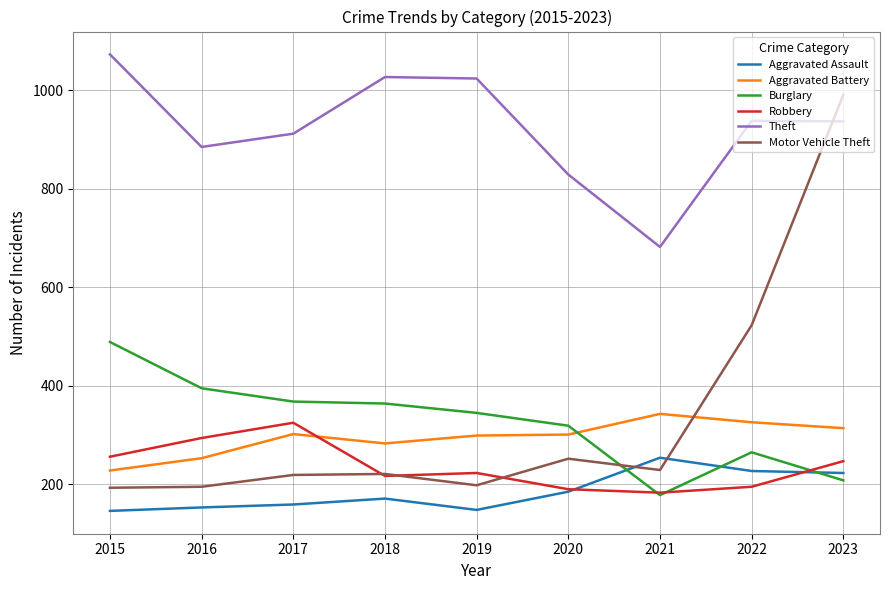

Does the chart display data point markers on the line(s)?

No